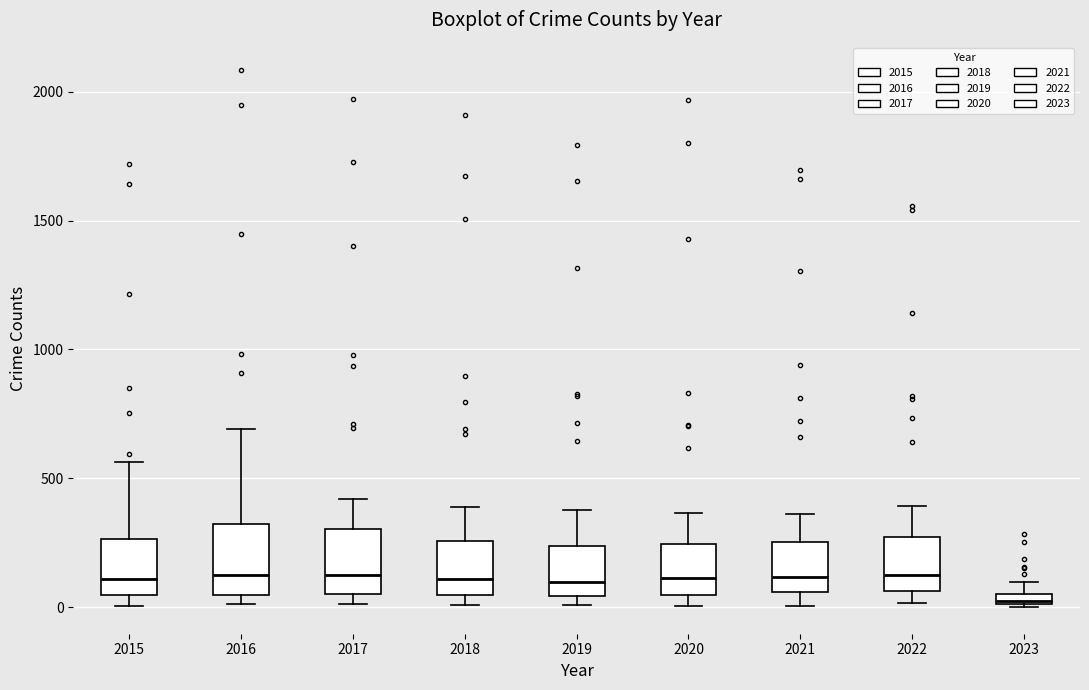

Where is the upper edge of the box at x = 2019 on the y-axis? The values are not printed on the chart, so give them approximately, as read against the axis.

250